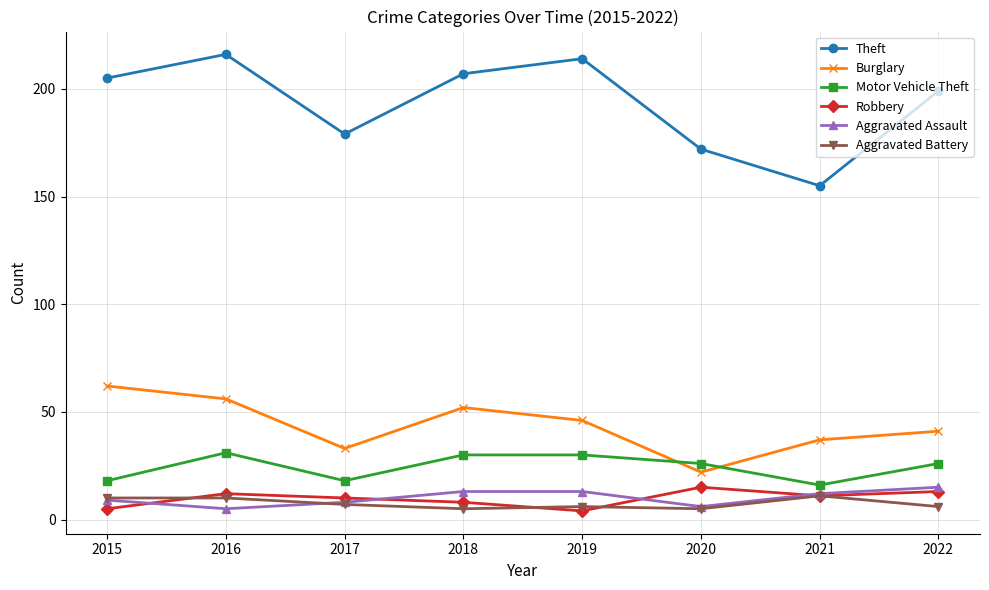

Is it true that Robbery equals 8 at 2018?

True